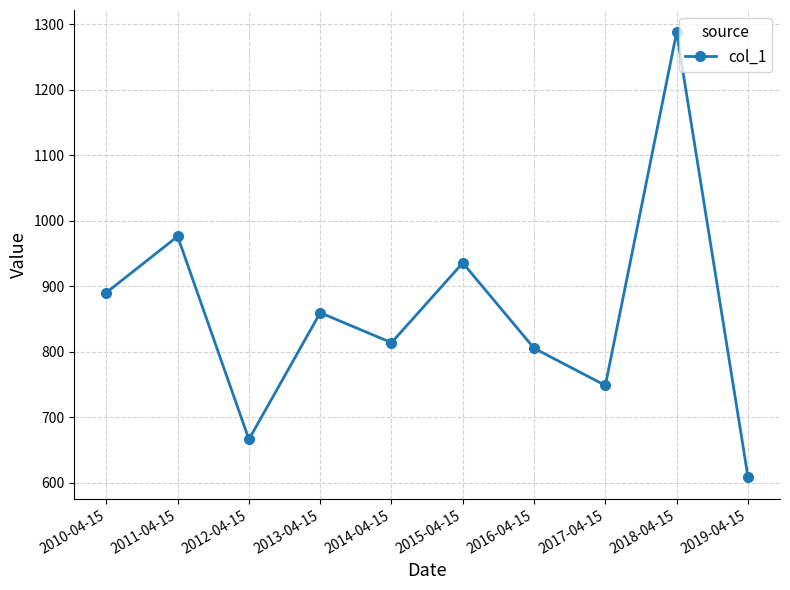

At which category does the data reach its first local peak?

2011-04-15